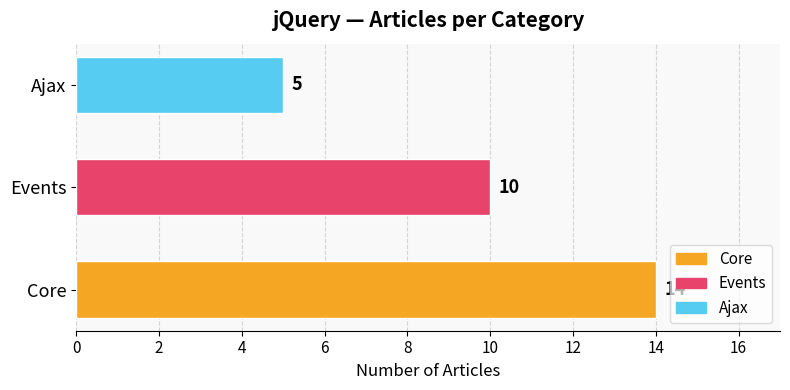

Rank the categories by value from lowest to highest.

Ajax, Events, Core